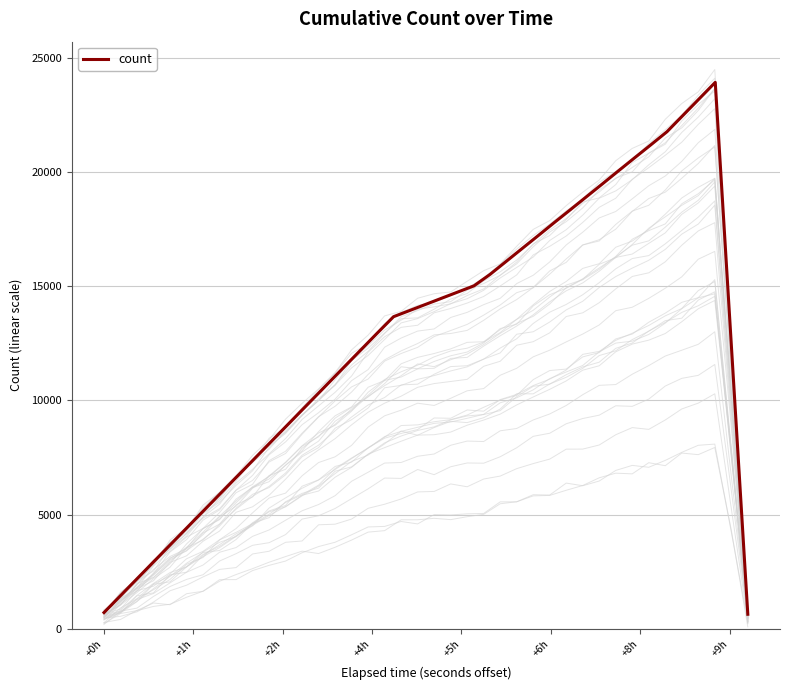

What is the highest value of the count series?

23923